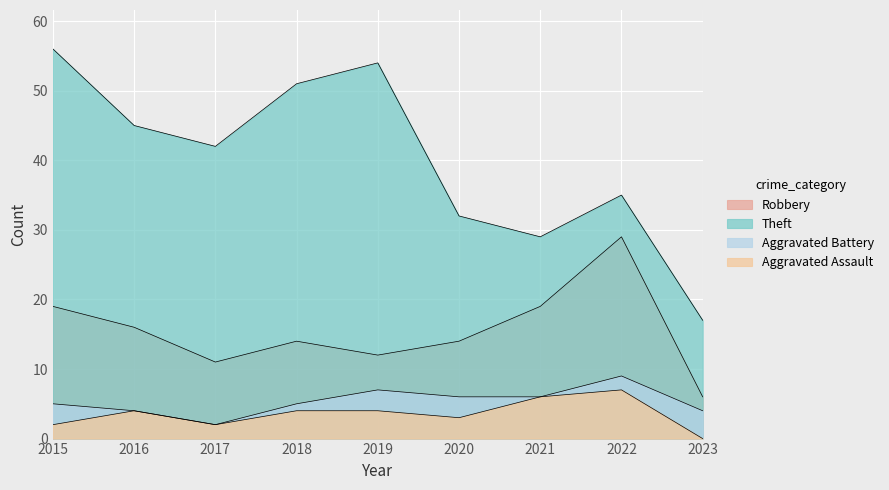

What is the total value across all series at 2020?

55